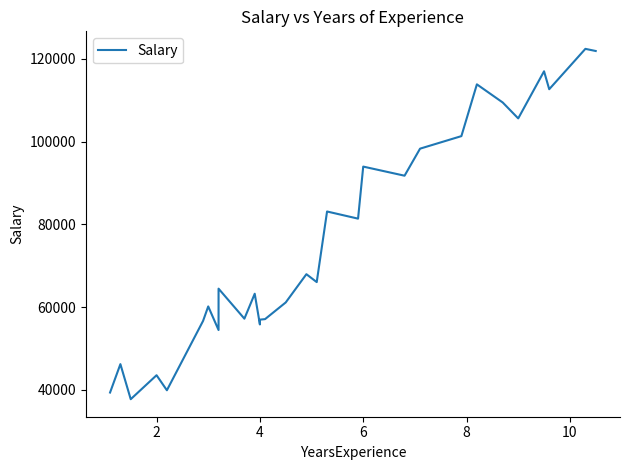

Is it true that the value at 21 is 41823?

False